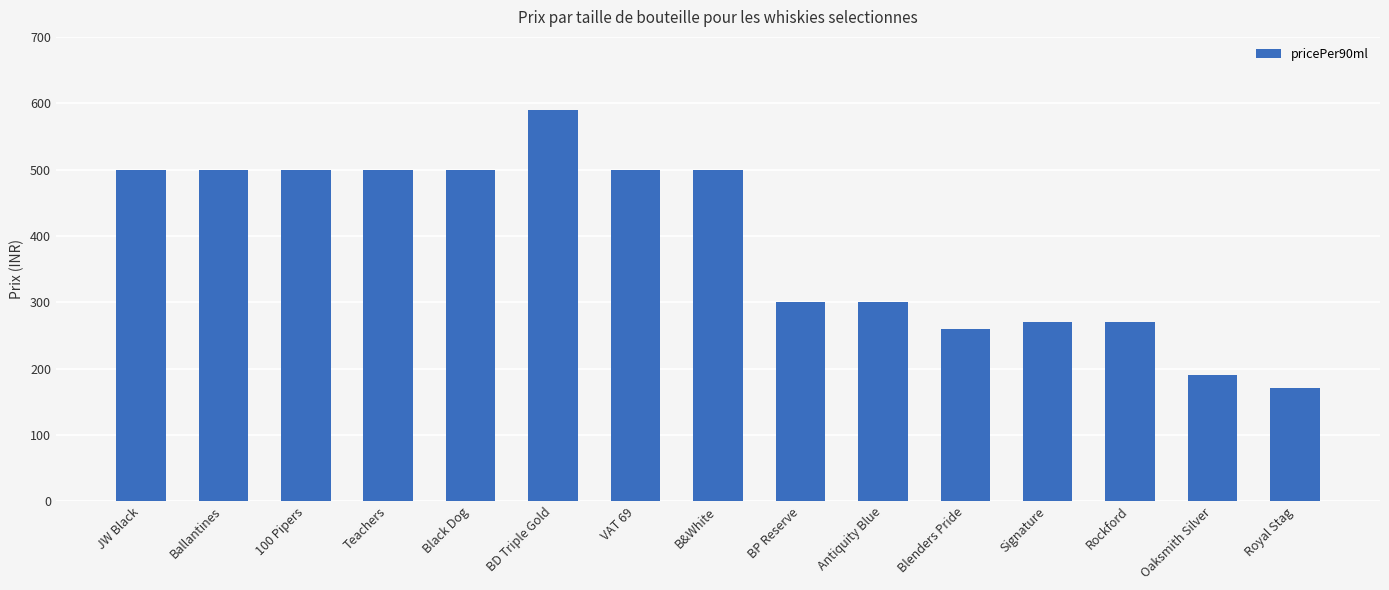

True or false: the data shows 39 at Oaksmith Silver.

False